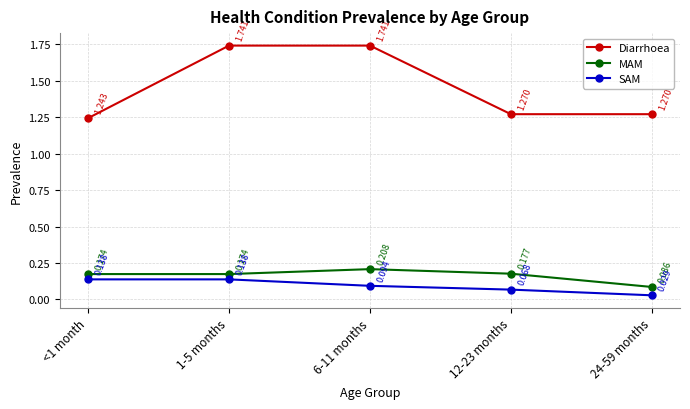

True or false: SAM has more than 2 points higher than both neighbors.

False